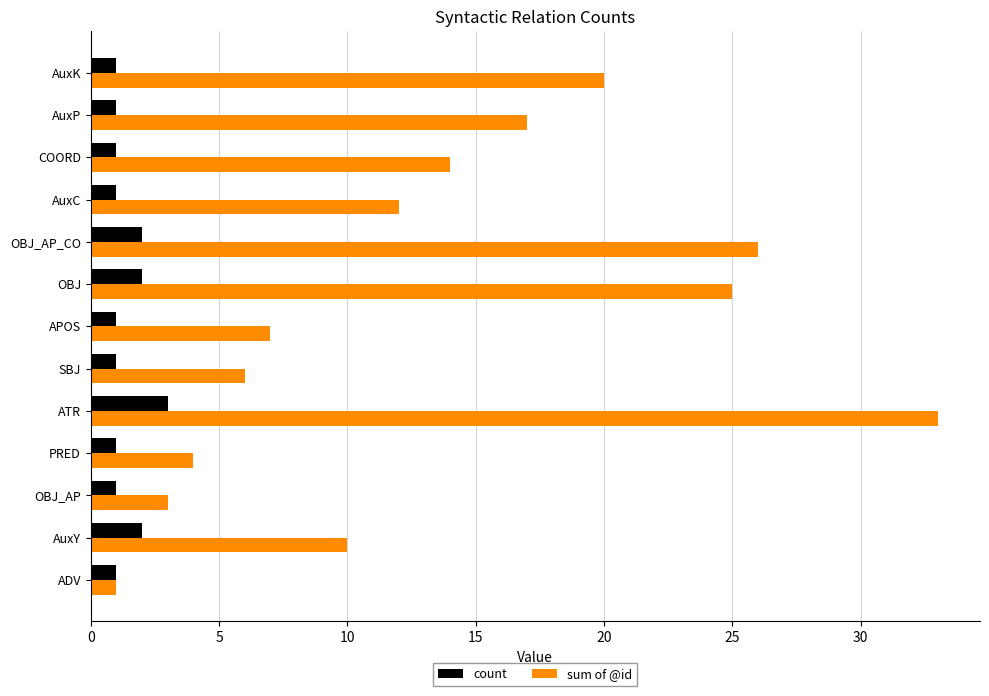

Is it true that count equals 3 at ATR?

True